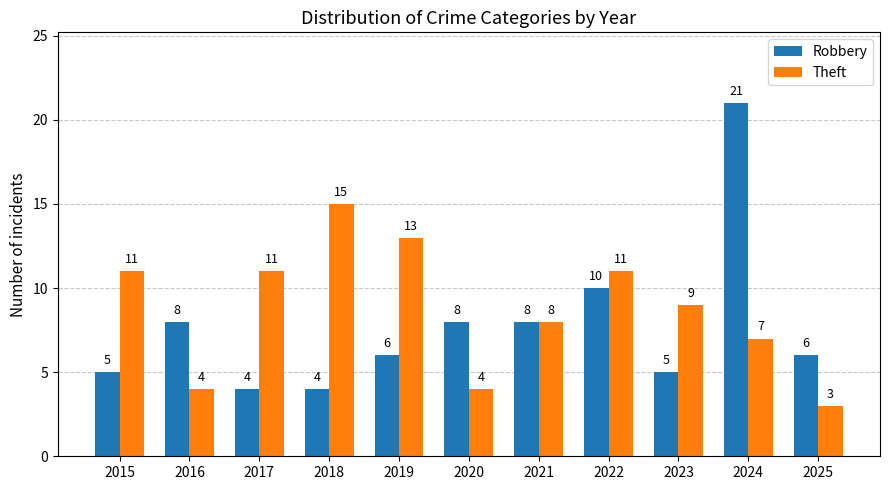

How many data points does each series have?

11